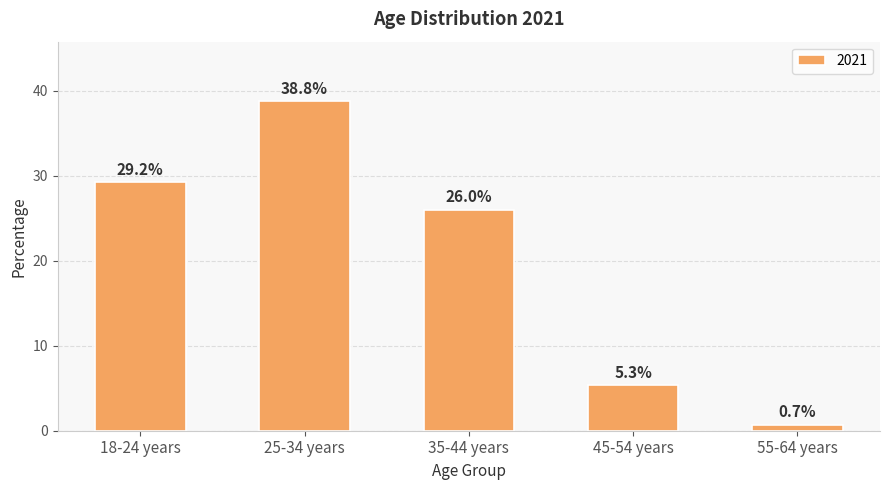

Reading right to left, transcribe all the data shown in this chart.

55-64 years=0.7	45-54 years=5.3	35-44 years=26.0	25-34 years=38.8	18-24 years=29.2